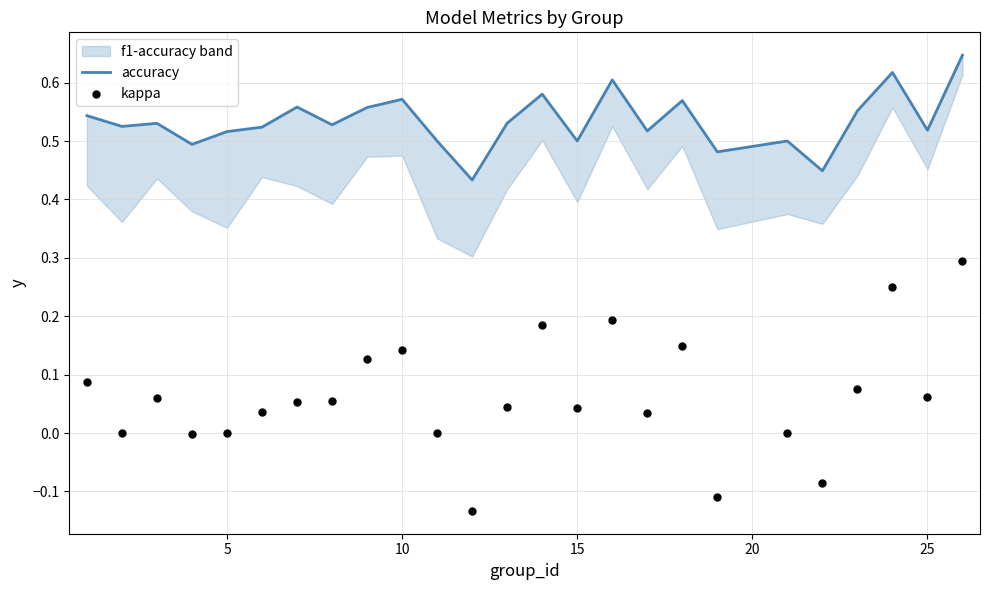

Which series has the widest spread of Y values?

kappa